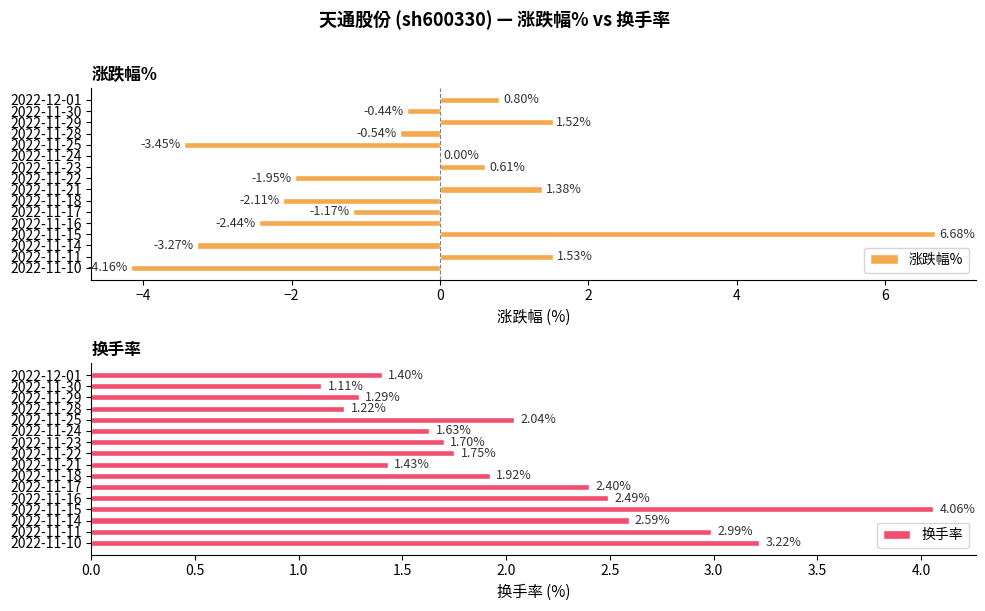

At which label does 涨跌幅% reach its peak?

2022-11-15